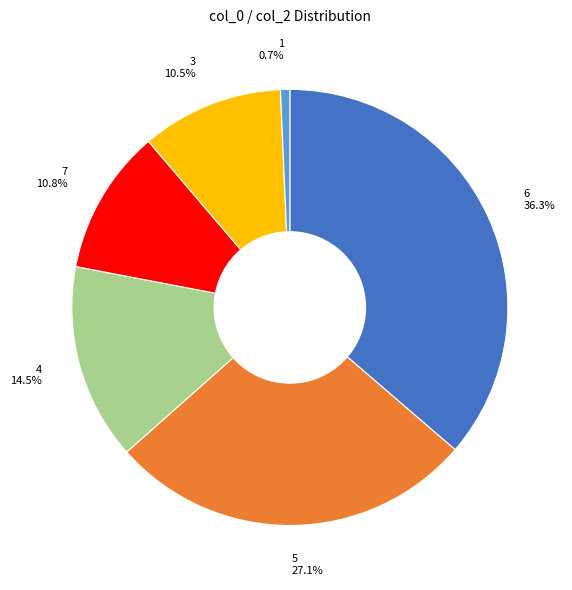

Count the number of slices in the pie.

6